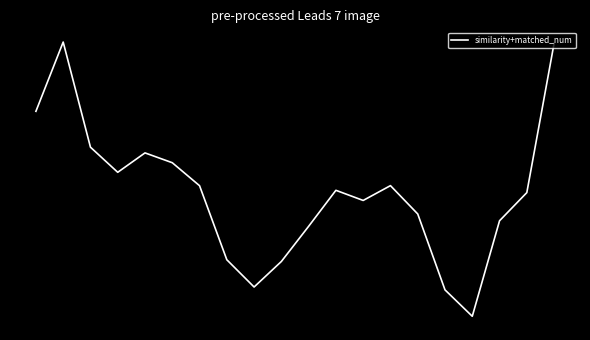

Does the chart have visible grid lines?

No